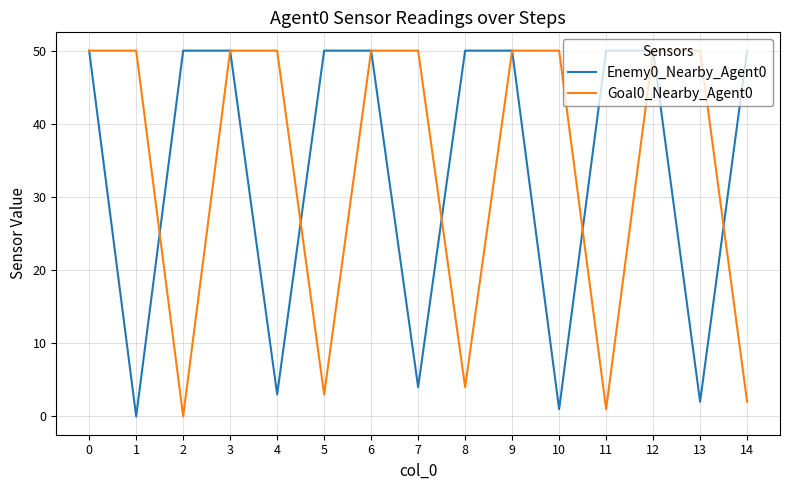

What is the average value of the Goal0_Nearby_Agent0 series?

34